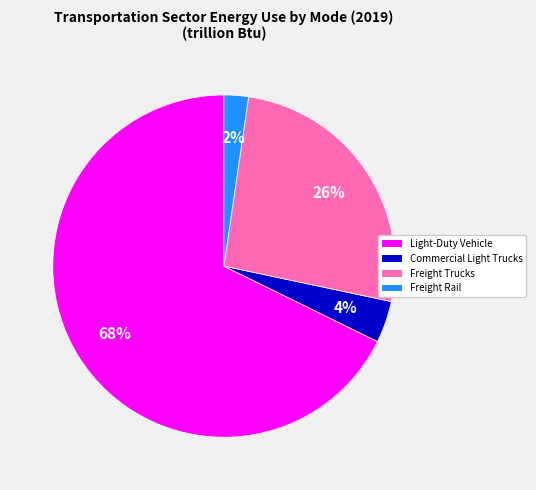

Does any single category account for the majority?

Yes